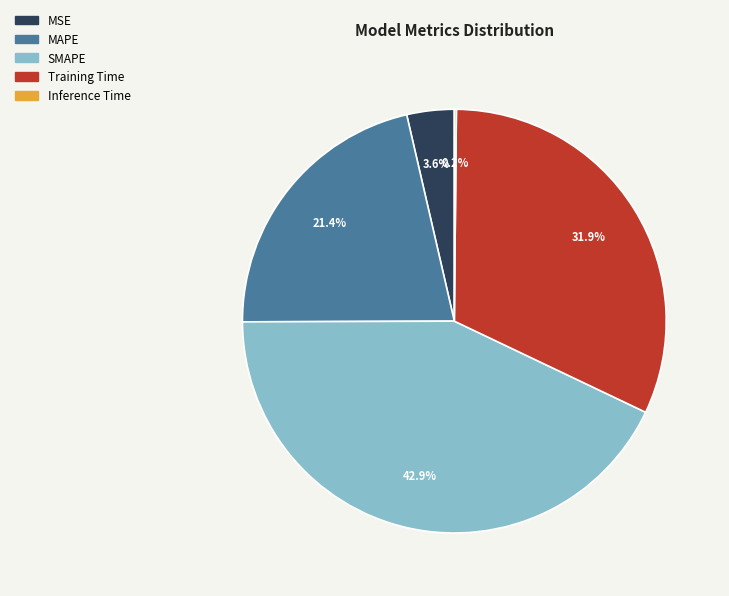

Does MAPE represent more than half of the total?

No